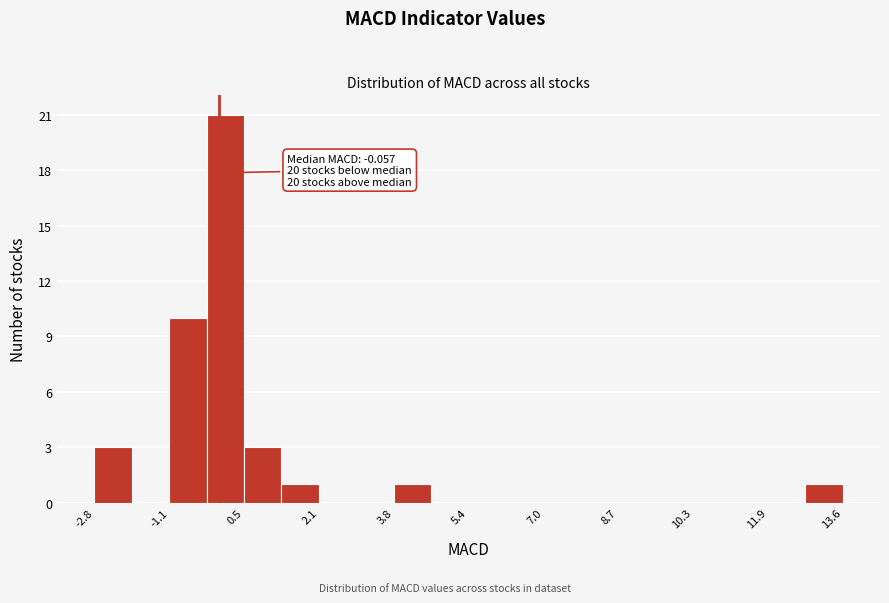

Over which range of the x-axis is the bar tallest?

-0.4 to 0.4